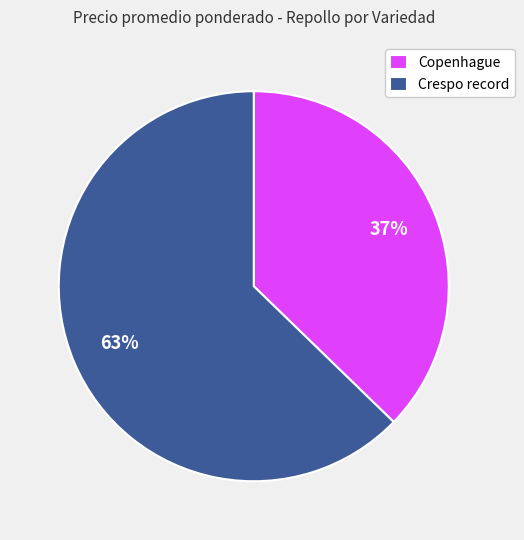

Rank the categories by value from lowest to highest.

Copenhague, Crespo record